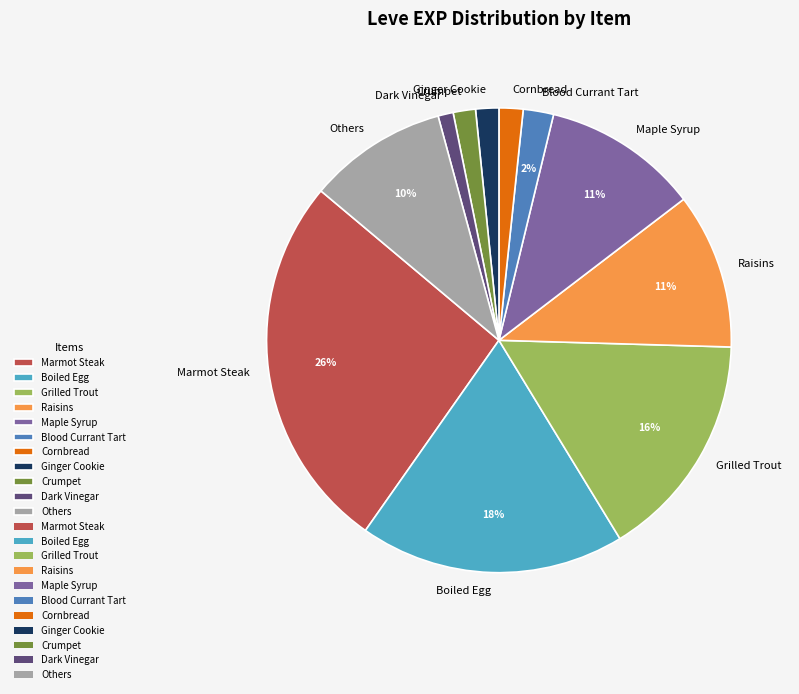

True or false: Others accounts for 21% of the total.

False